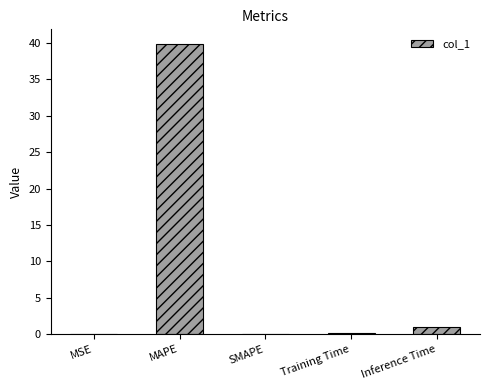

The chart shows a value of 0.0 at SMAPE. True or false?

True